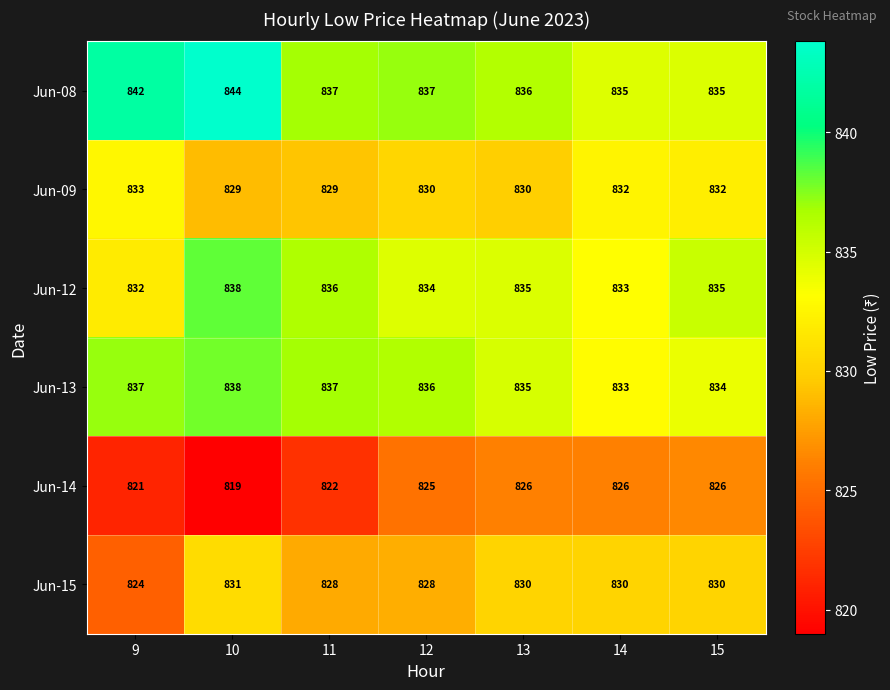

What is the average value of the Jun-09 series?

831